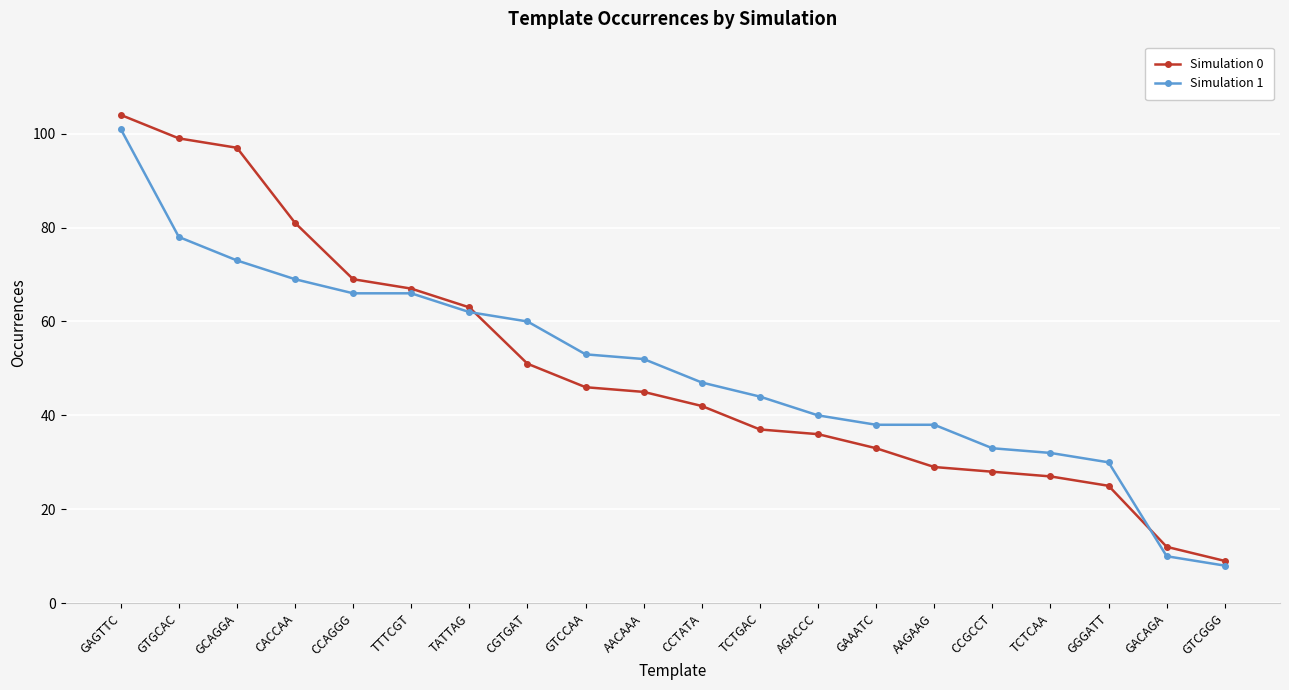

Where do Simulation 1 and Simulation 0 first cross each other?

TATTAG and CGTGAT